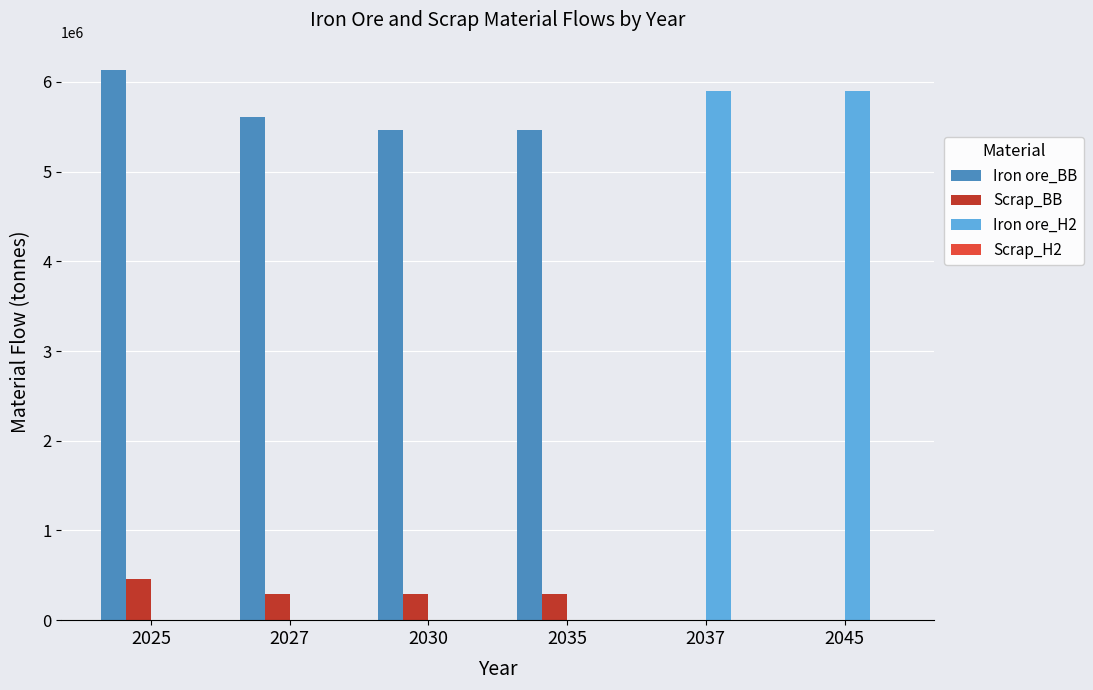

Which category has the highest value across all series?

2025